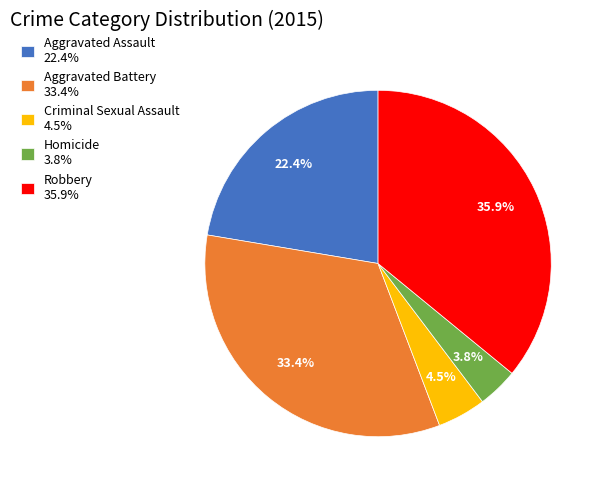

Between Criminal Sexual Assault 4.5% and Robbery 35.9%, which is larger?

Robbery 35.9%